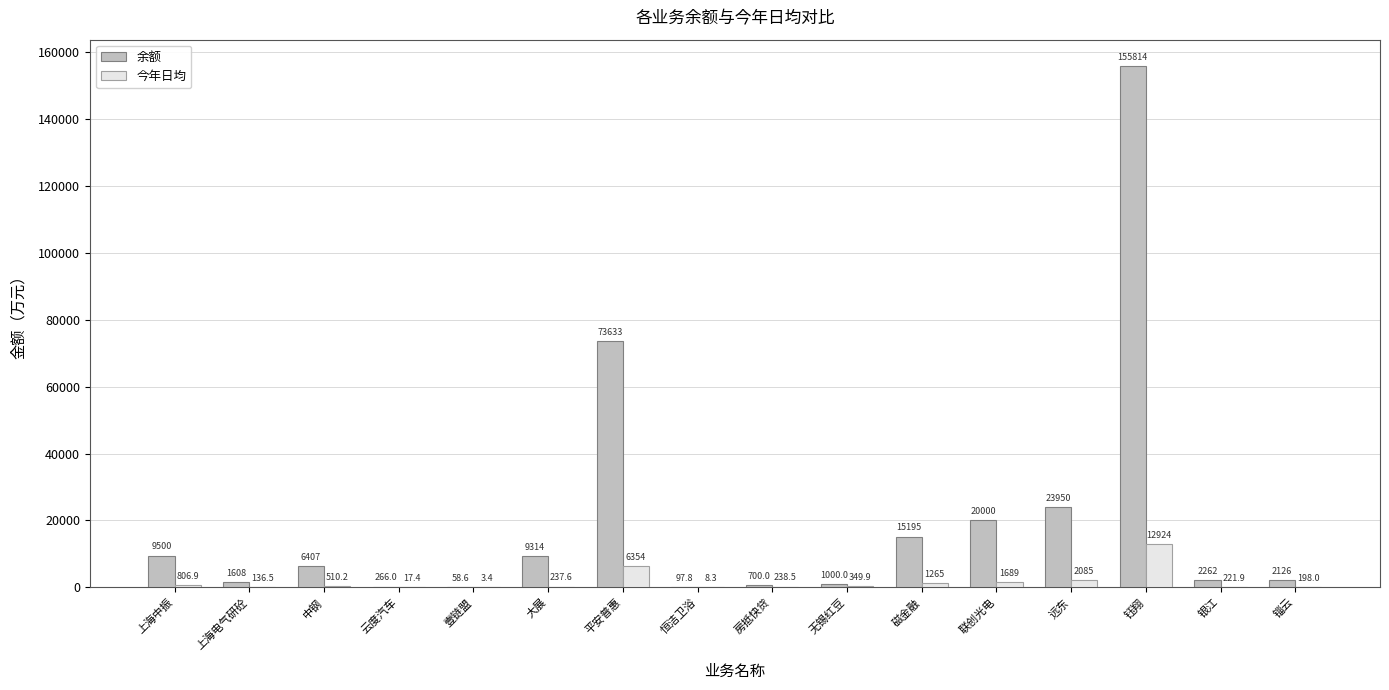

Reading left to right, extract all data points from this chart.

余额: 9500.0	1607.6	6406.5	266.0	58.6	9314.3	73633.5	97.8	700.0	1000.0	15194.9	20000.0	23949.5	155814.4	2262.2	2126.5
今年日均: 806.9	136.5	510.2	17.4	3.4	237.6	6353.9	8.3	238.5	349.9	1264.8	1688.9	2085.0	12923.8	221.9	198.0